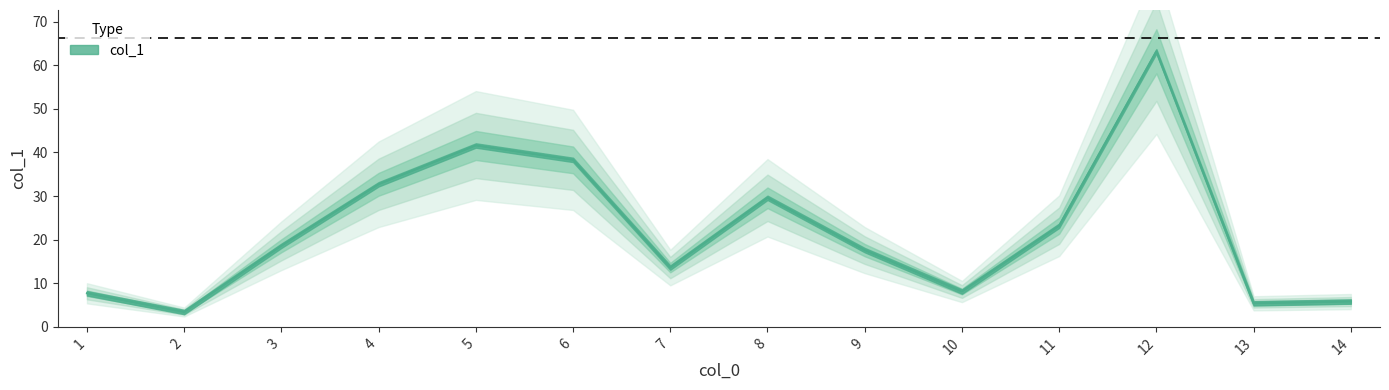

What is the sum of all values?

308.8